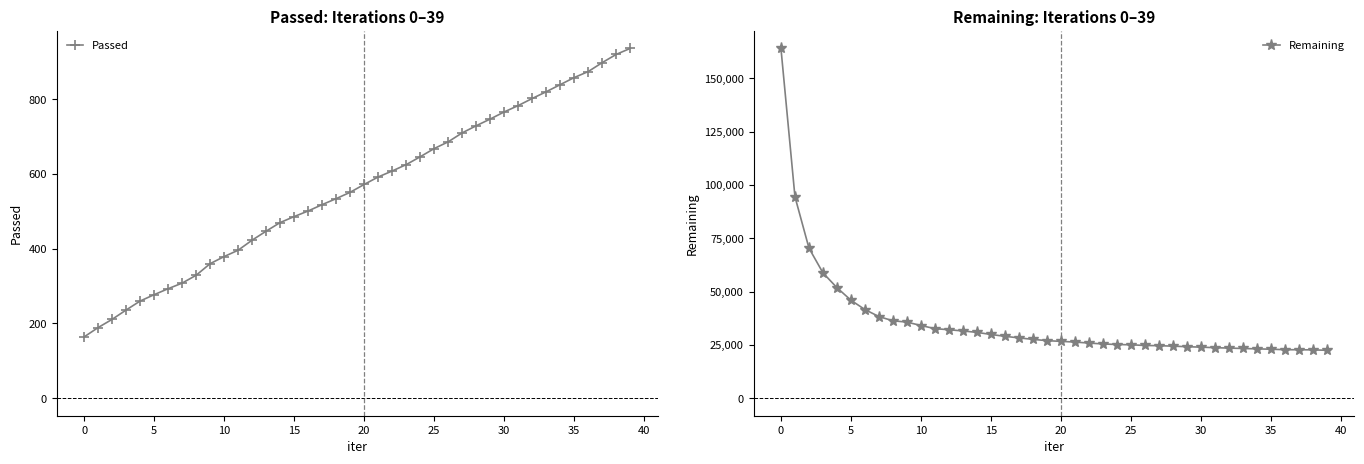

What is the smallest value displayed?

164